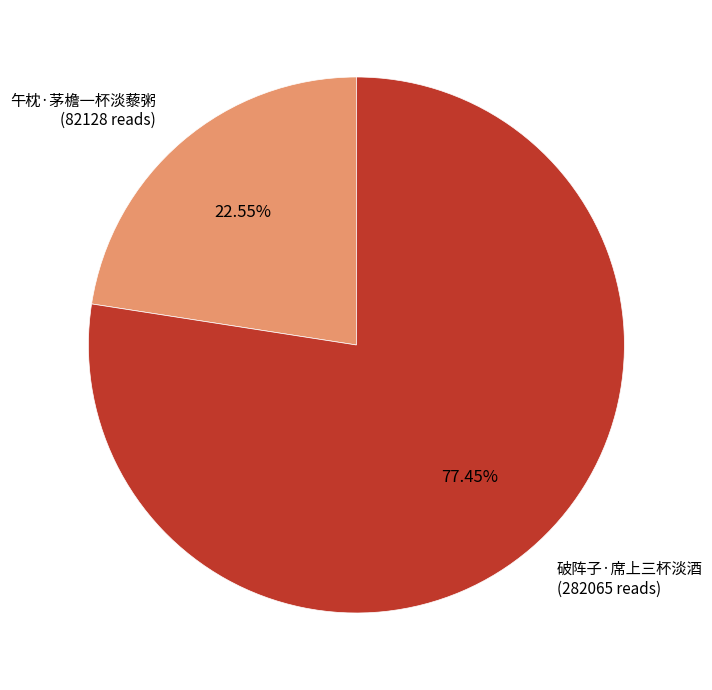

Does any single category account for the majority?

Yes